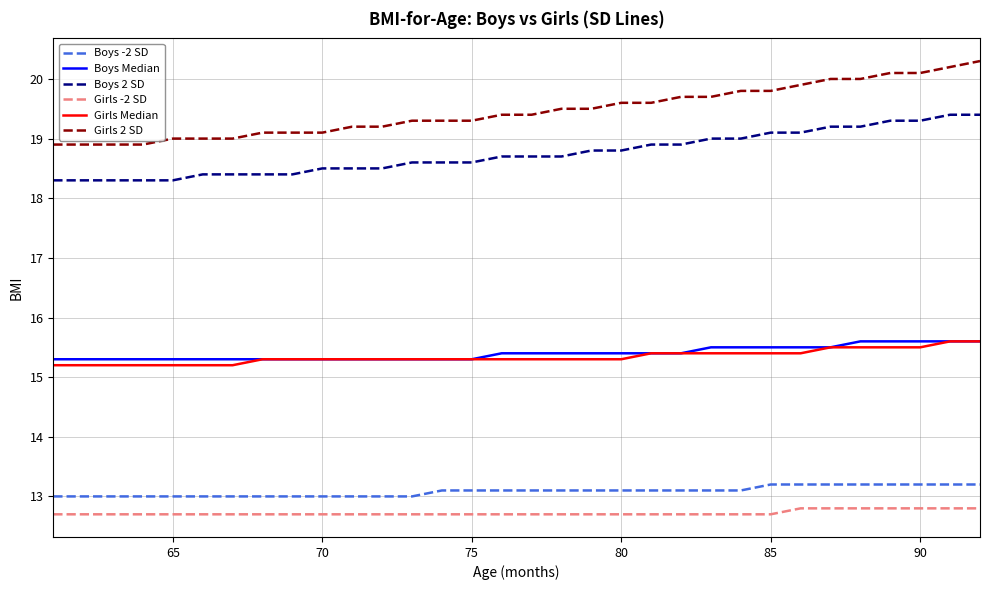

What is the highest value of the Girls -2 SD series?

12.8